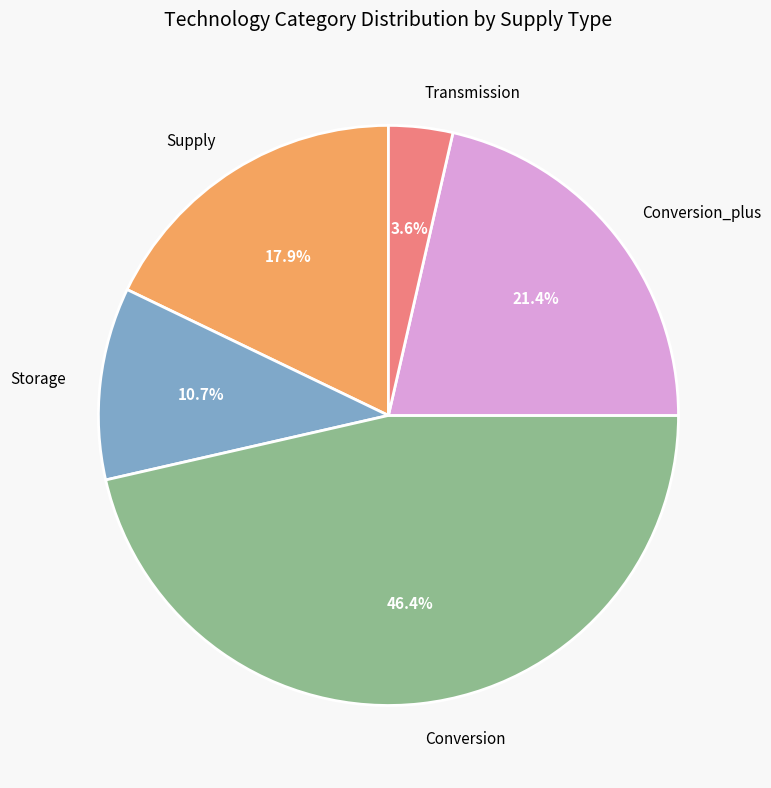

Is there any slice that represents more than half of the pie?

No